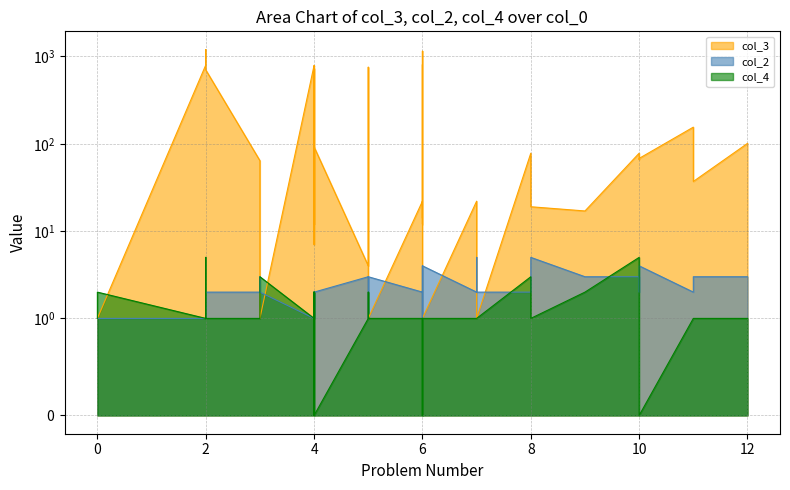

What is the average value of the col_2 series?

2